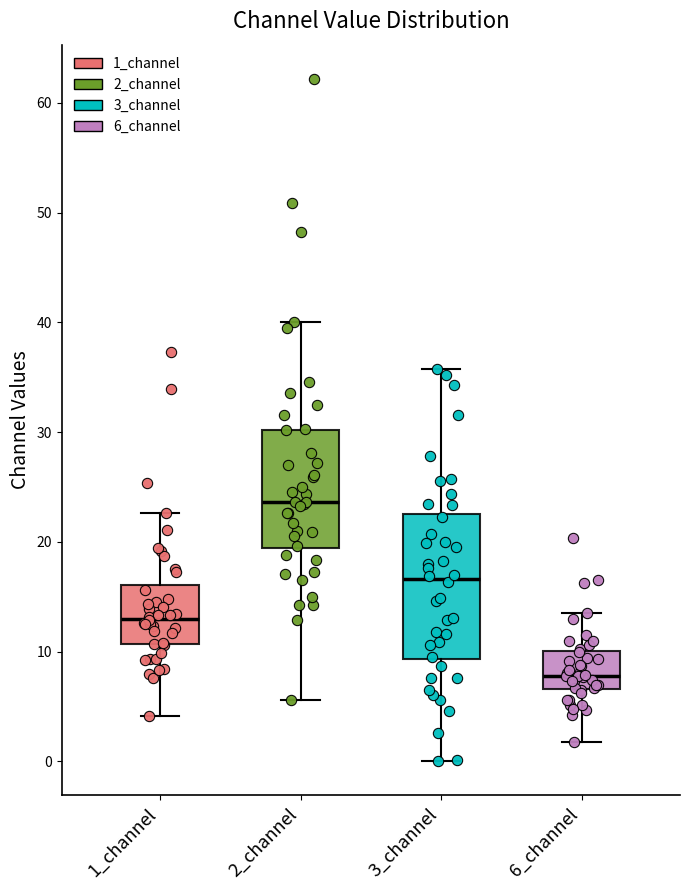

Reading left to right, transcribe this box plot: for each box, give where its median line is, the range the box spans, and where its two whiskers end, as read against the y-axis. The values are not printed on the chart, so give them approximately, as read against the axis.

1_channel: median 13, box 11 to 16, whiskers 4 to 23
2_channel: median 24, box 19 to 30, whiskers 6 to 40
3_channel: median 17, box 9 to 23, whiskers 0 to 36
6_channel: median 8, box 7 to 10, whiskers 2 to 13